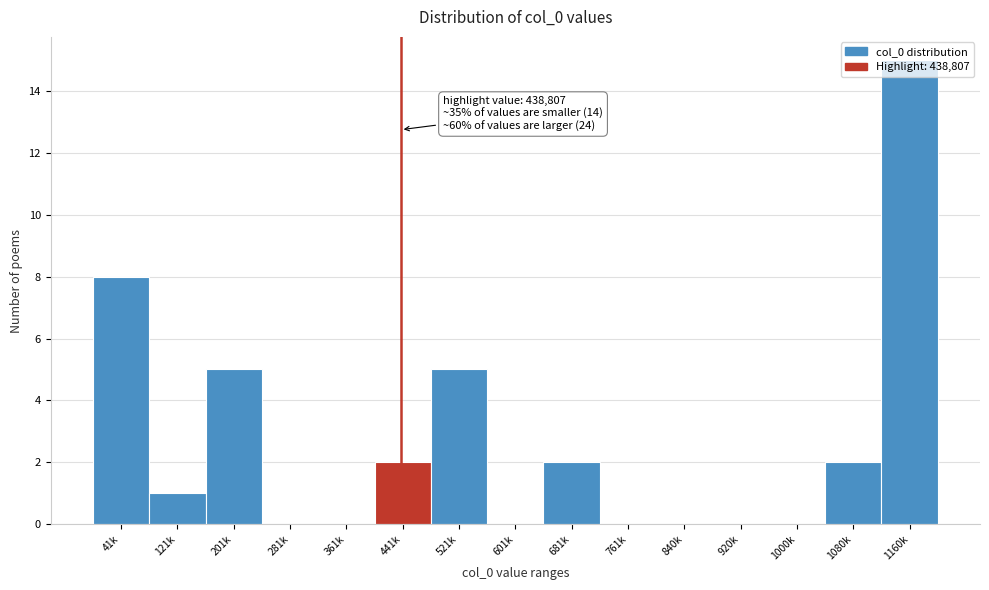

Read the value at 41k.

8